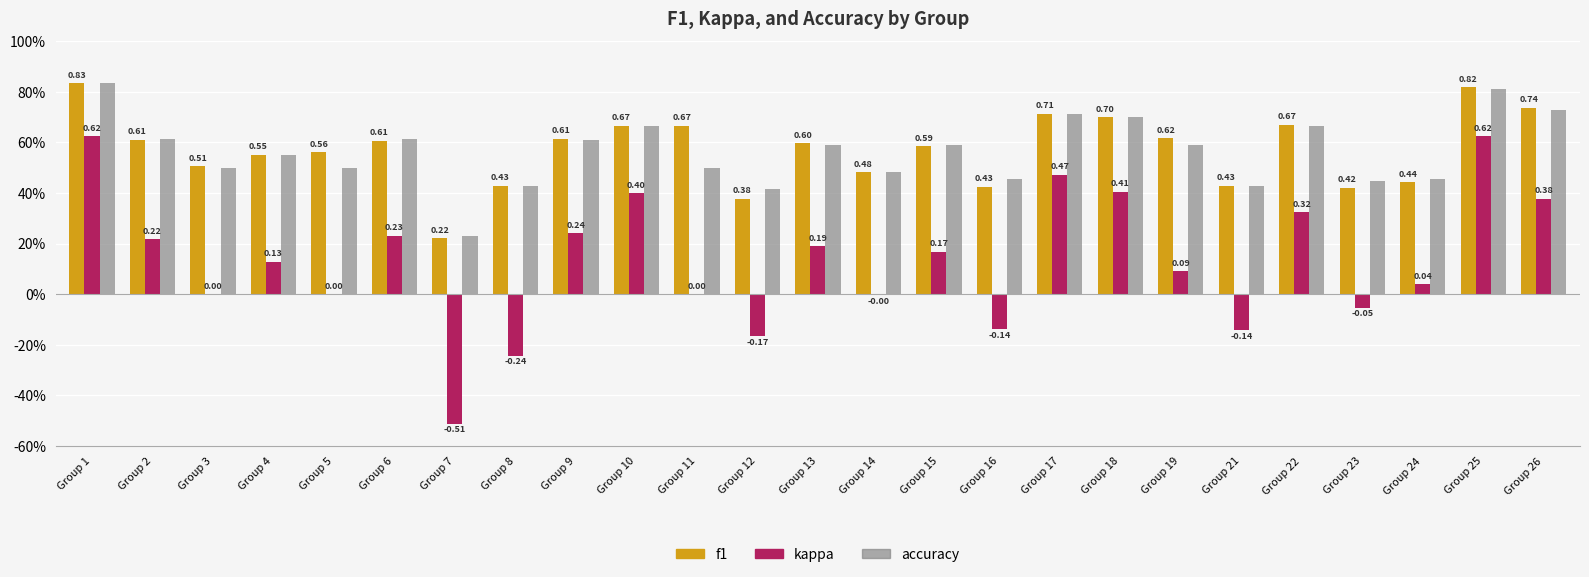

Is the value of kappa at Group 21 greater than the value of accuracy at Group 22?

No